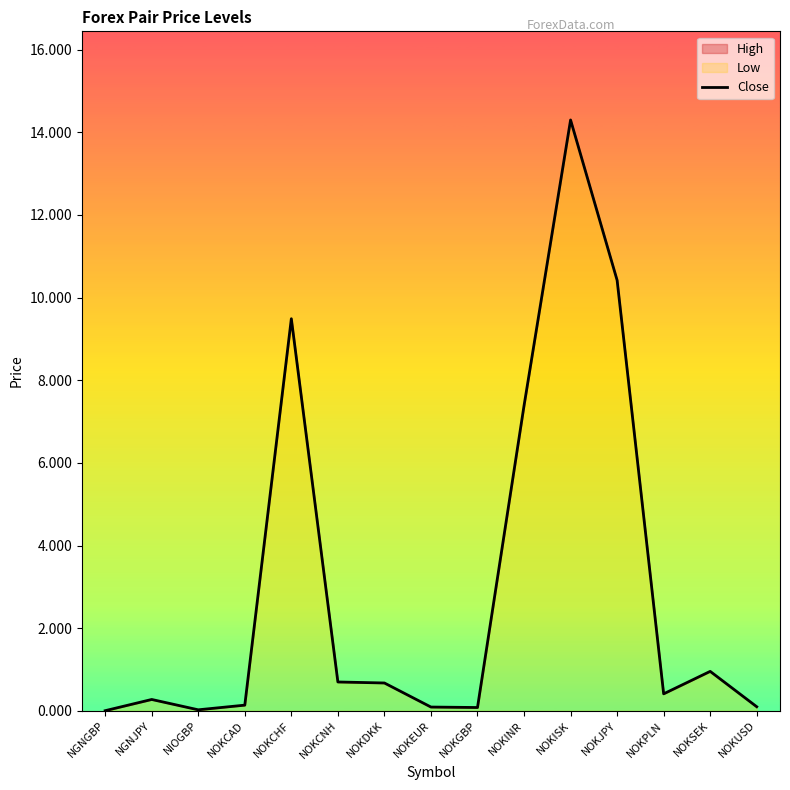

What is the sum of all values?

45.0